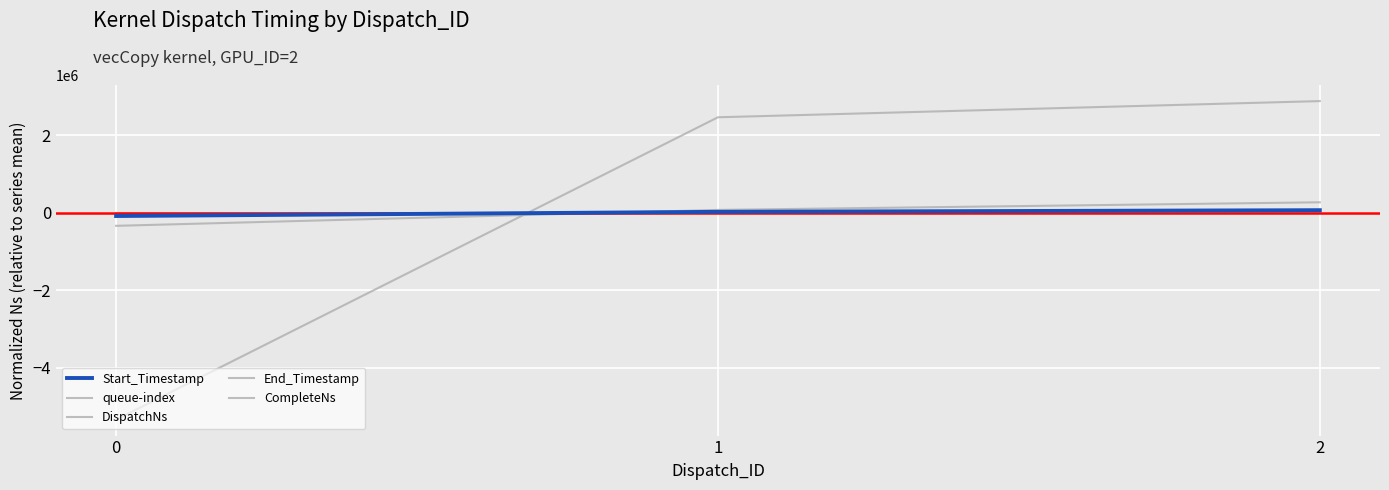

Is it true that CompleteNs equals 41591.0 at 1?

False